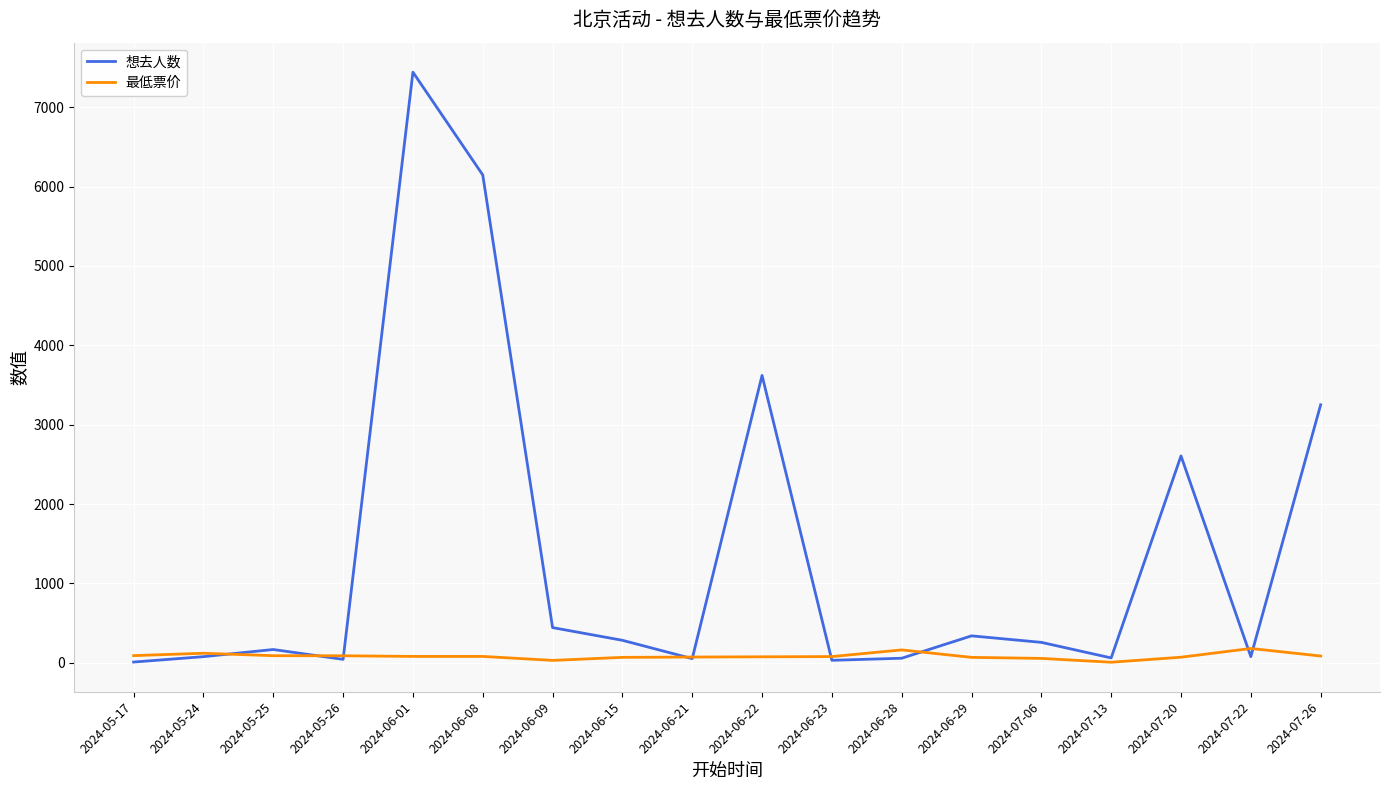

The value of 想去人数 at 2024-07-20 is 2606.0. True or false?

True